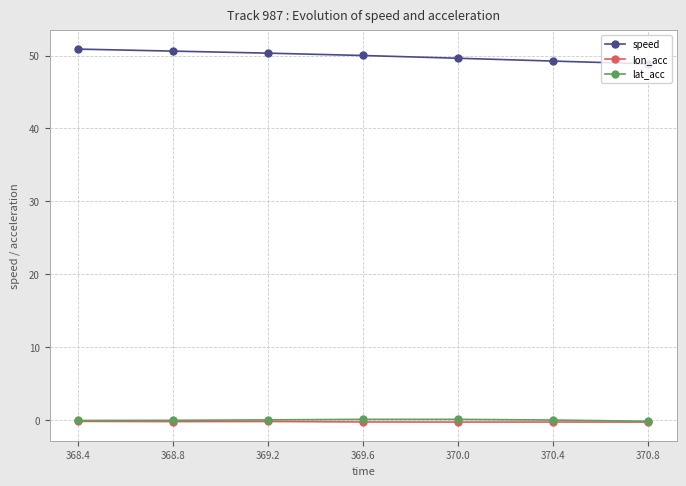

True or false: speed and lat_acc intersect in this chart.

False